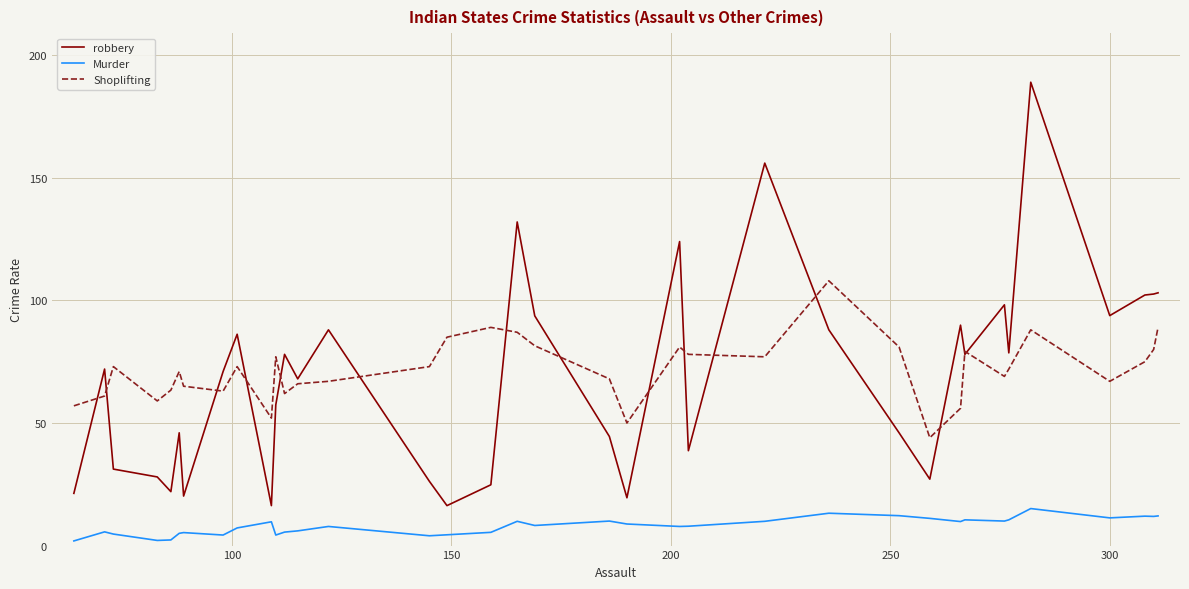

What are all the series names shown in the legend?

robbery, Murder, Shoplifting